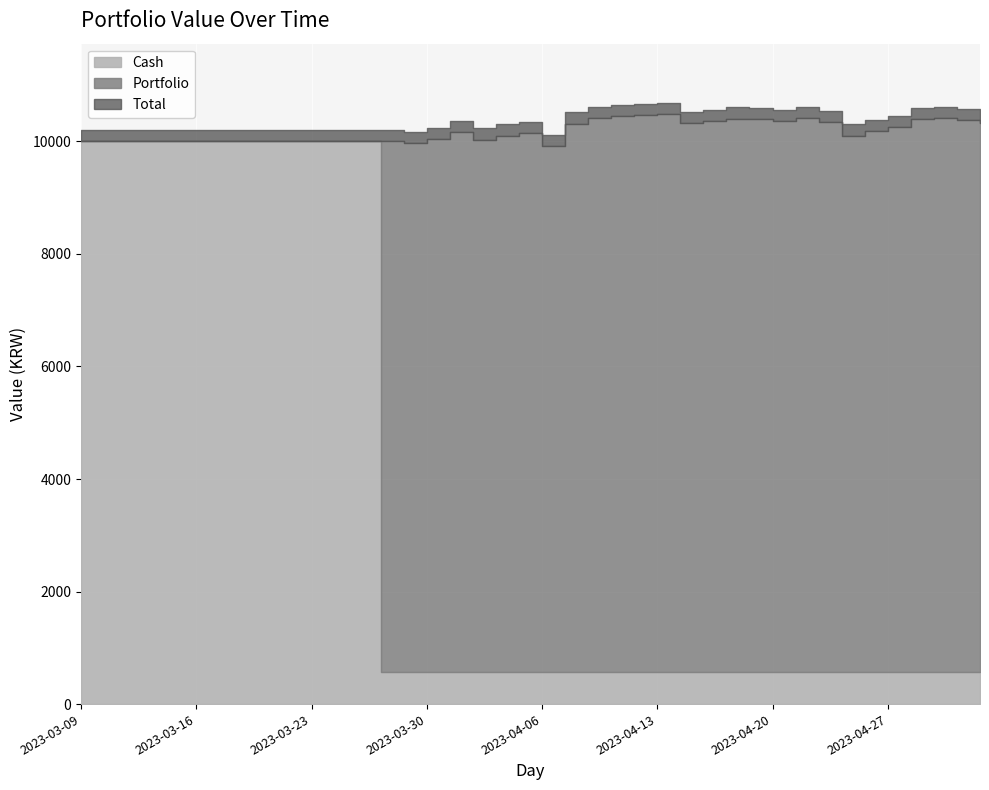

What is the average value of the Portfolio series?

6547.9